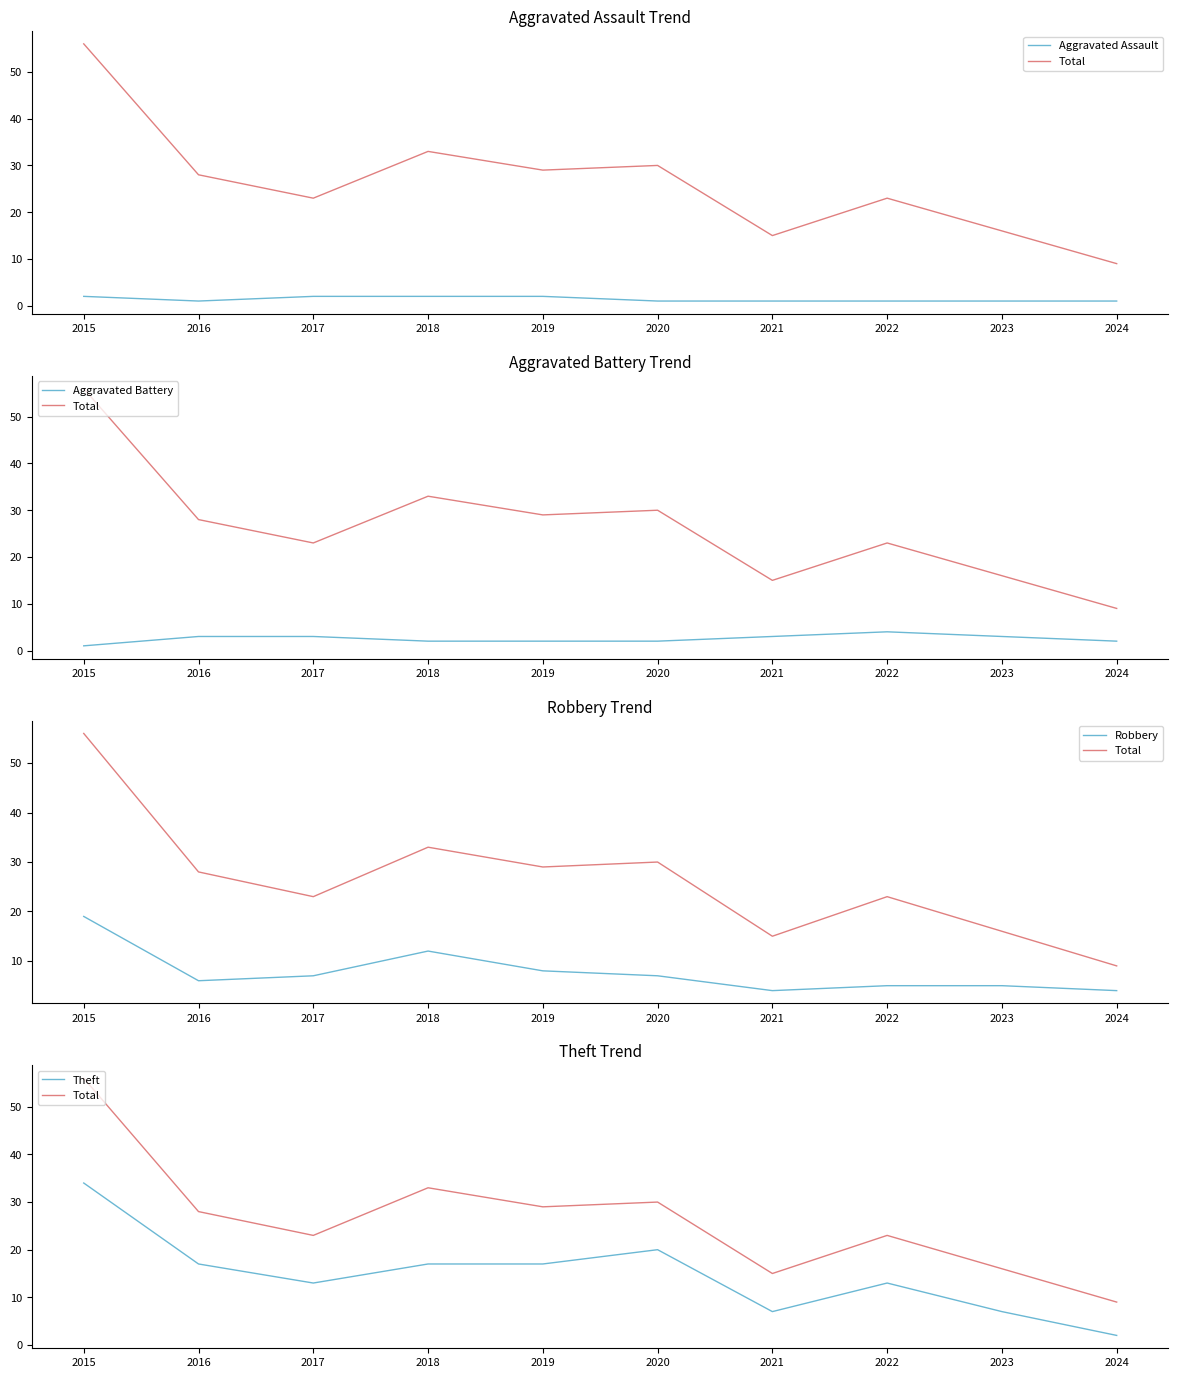

True or false: Aggravated Assault has more than 1 points higher than both neighbors.

False